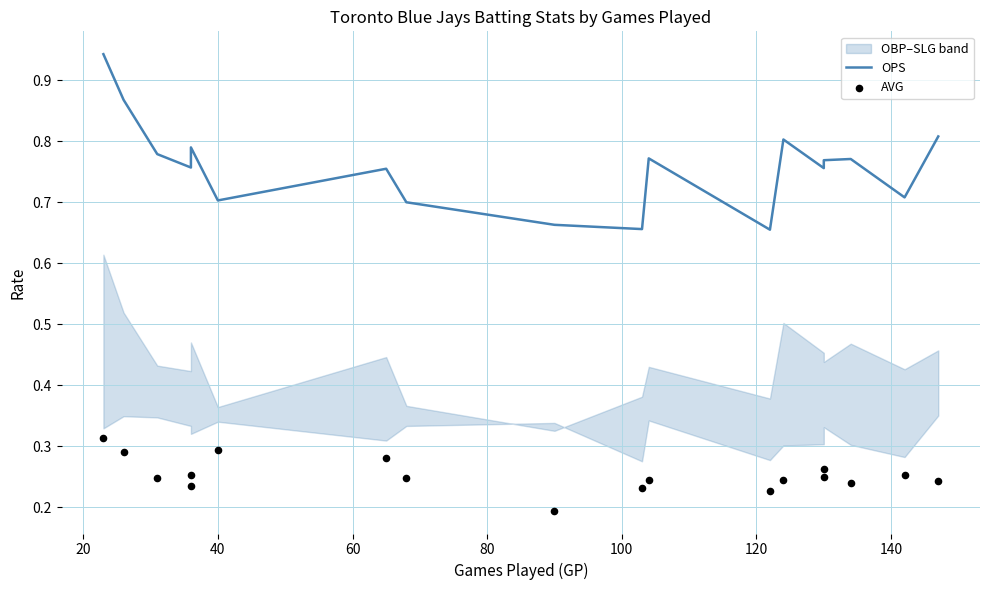

Which series contains the highest Y value?

OPS